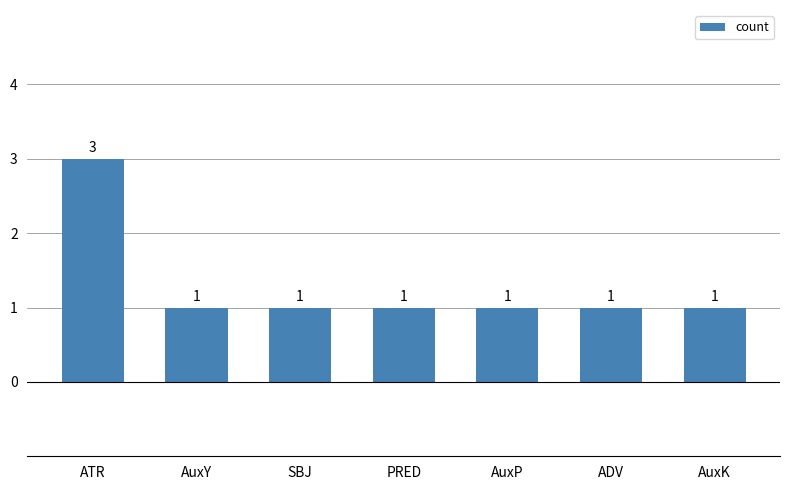

What is the minimum value shown in the chart?

1